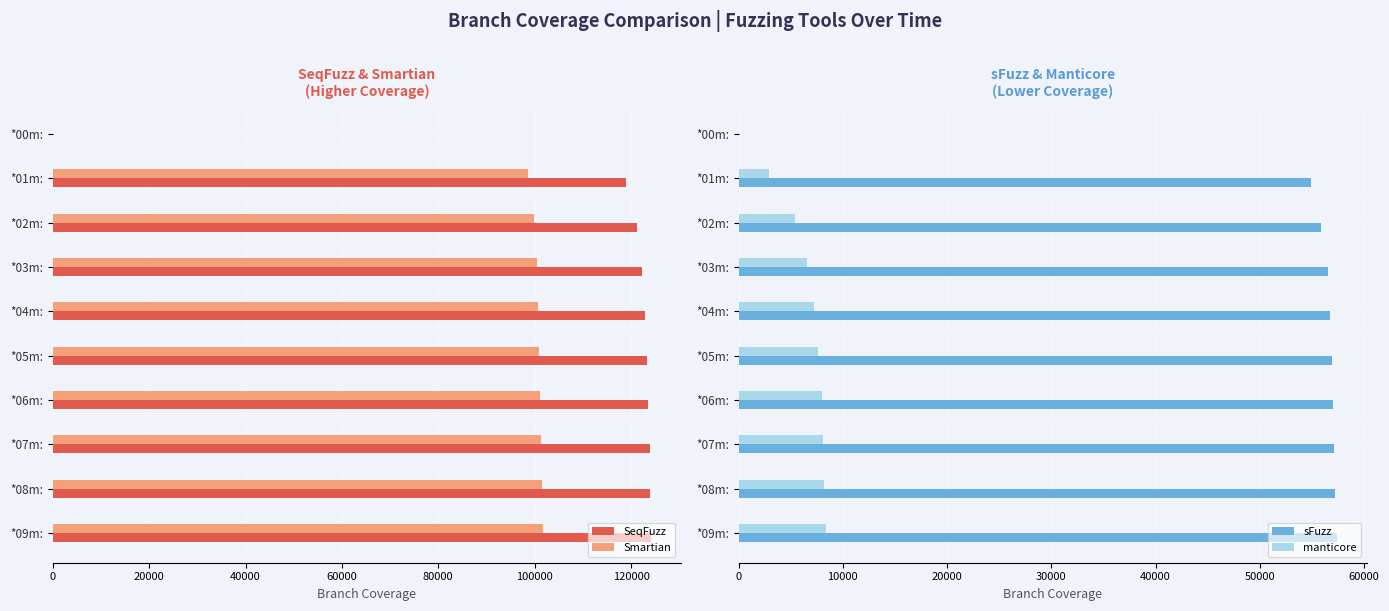

What is the value of the SeqFuzz bar at the 6th from the left?

123292